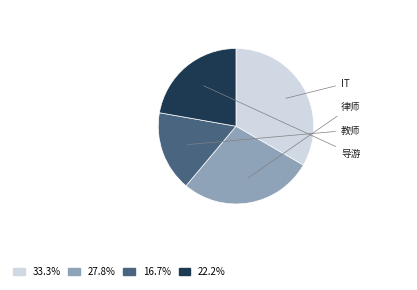

Which slice is the largest?

IT